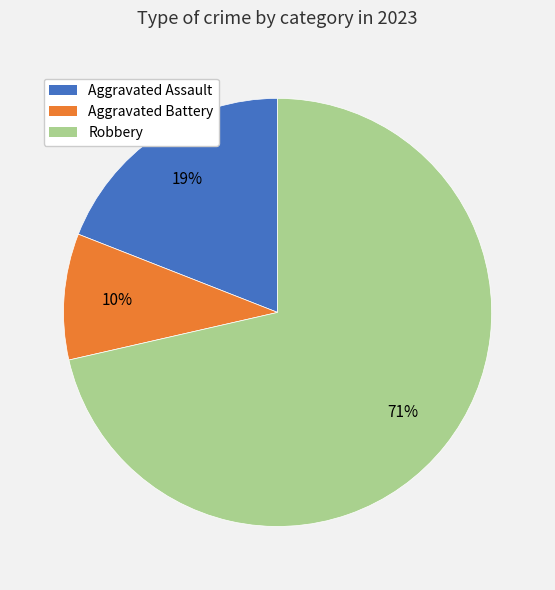

What is the ratio of the value at Aggravated Battery to the value at Aggravated Assault?

0.5